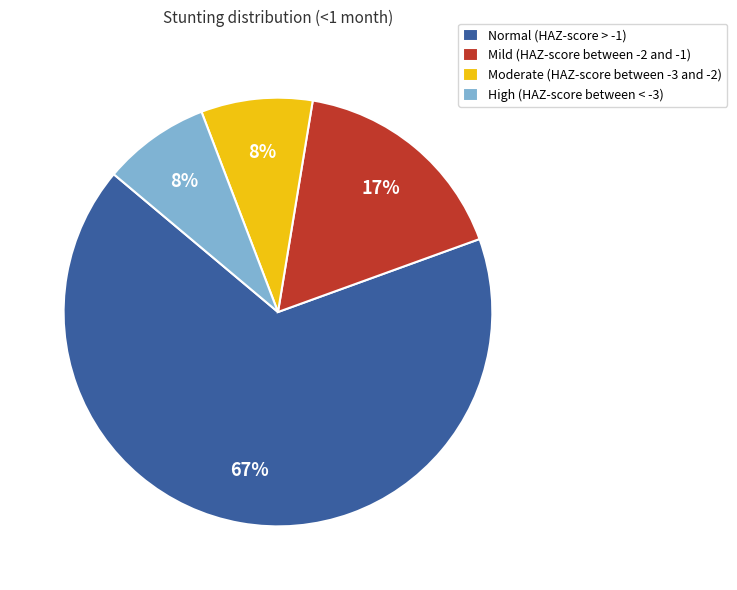

To the nearest percent, what is the difference between the largest and smallest slice percentages?

59%